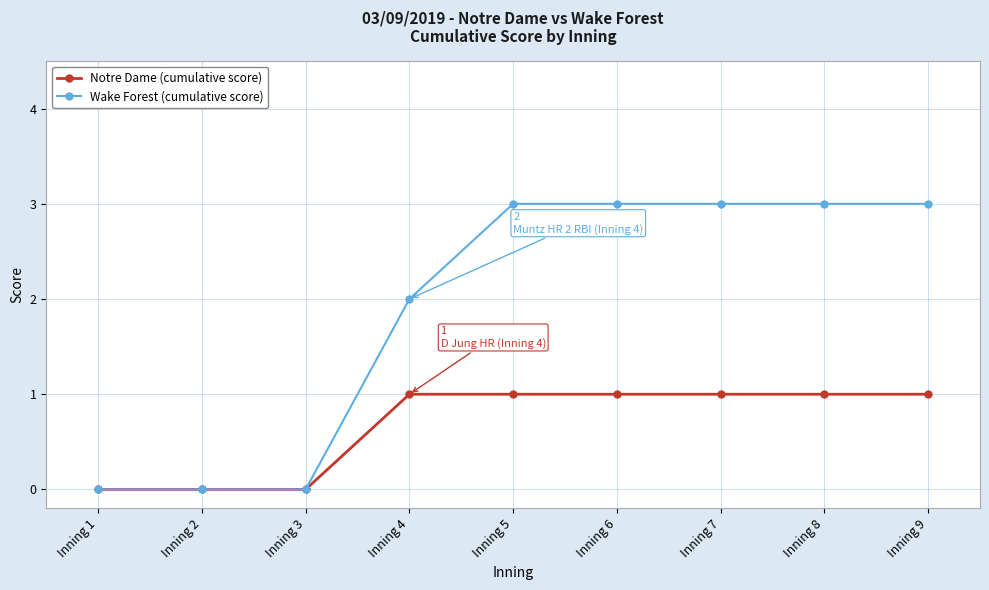

The Wake Forest (cumulative score) series shows 5 at Inning 9. True or false?

False